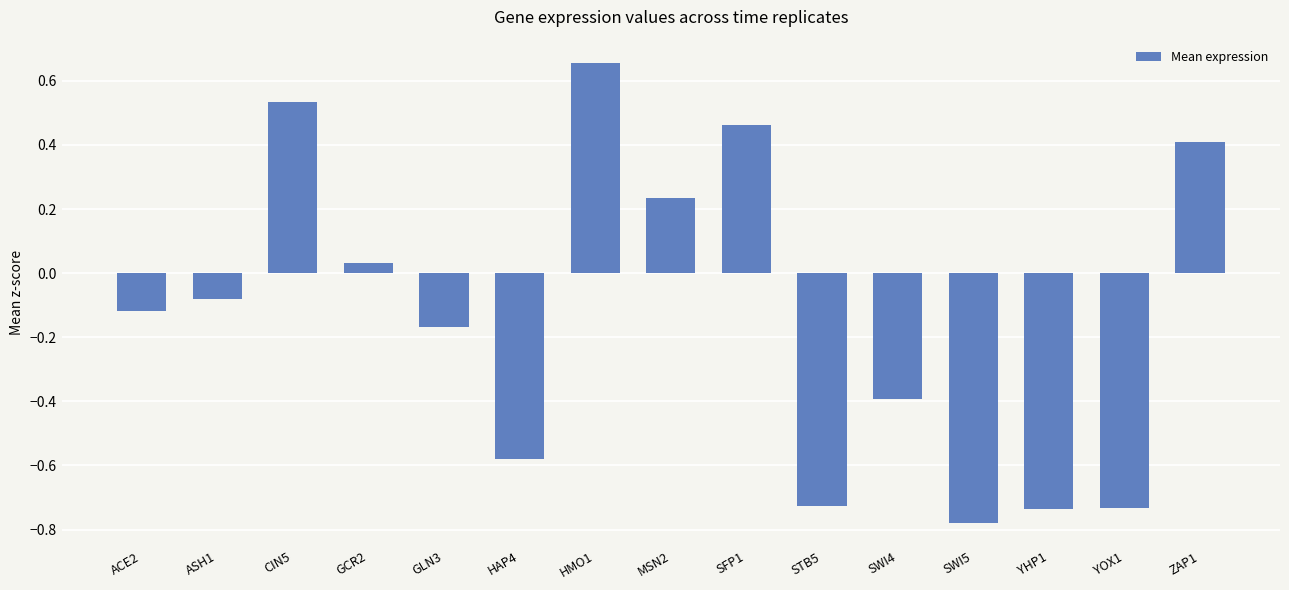

How many data points are less than 0?

9